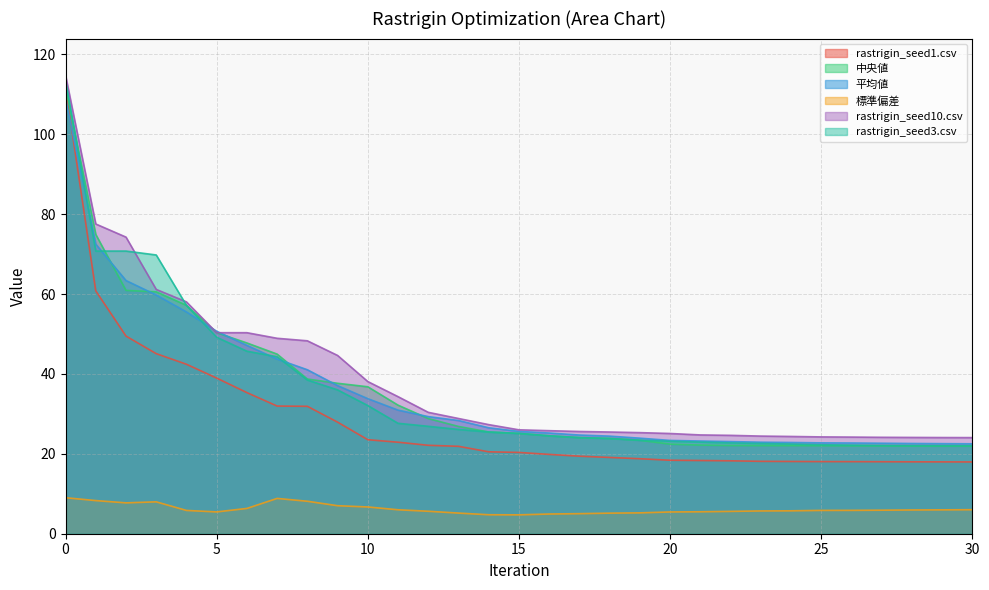

What is the value of the rastrigin_seed1.csv point at the 4th from the left?

45.1